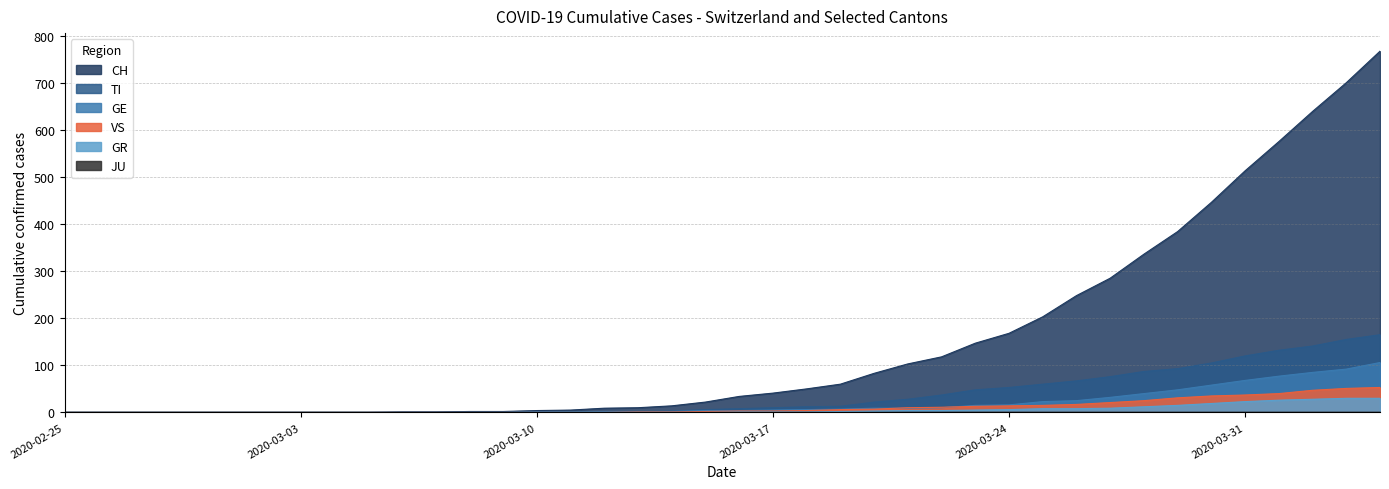

Which series has the largest total across all categories?

CH